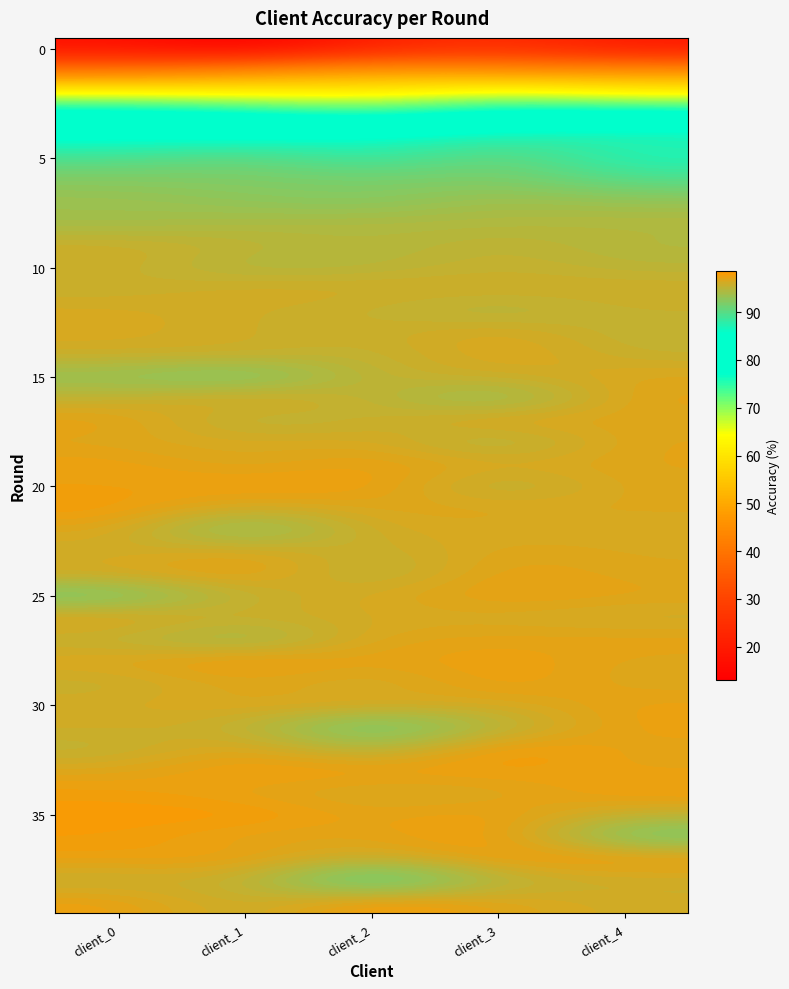

How many distinct data groups are displayed?

40